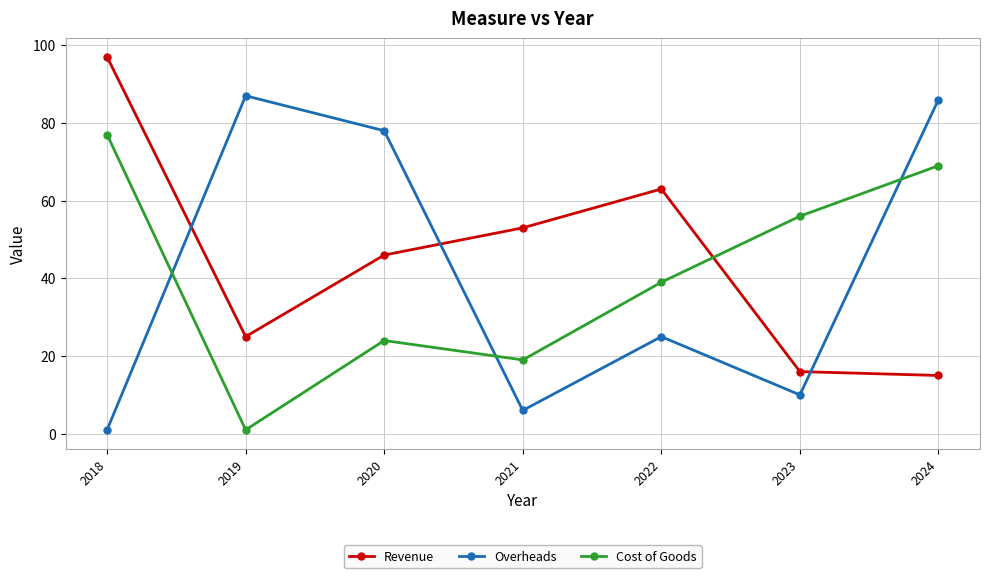

True or false: Cost of Goods has more than 0 points higher than both neighbors.

True